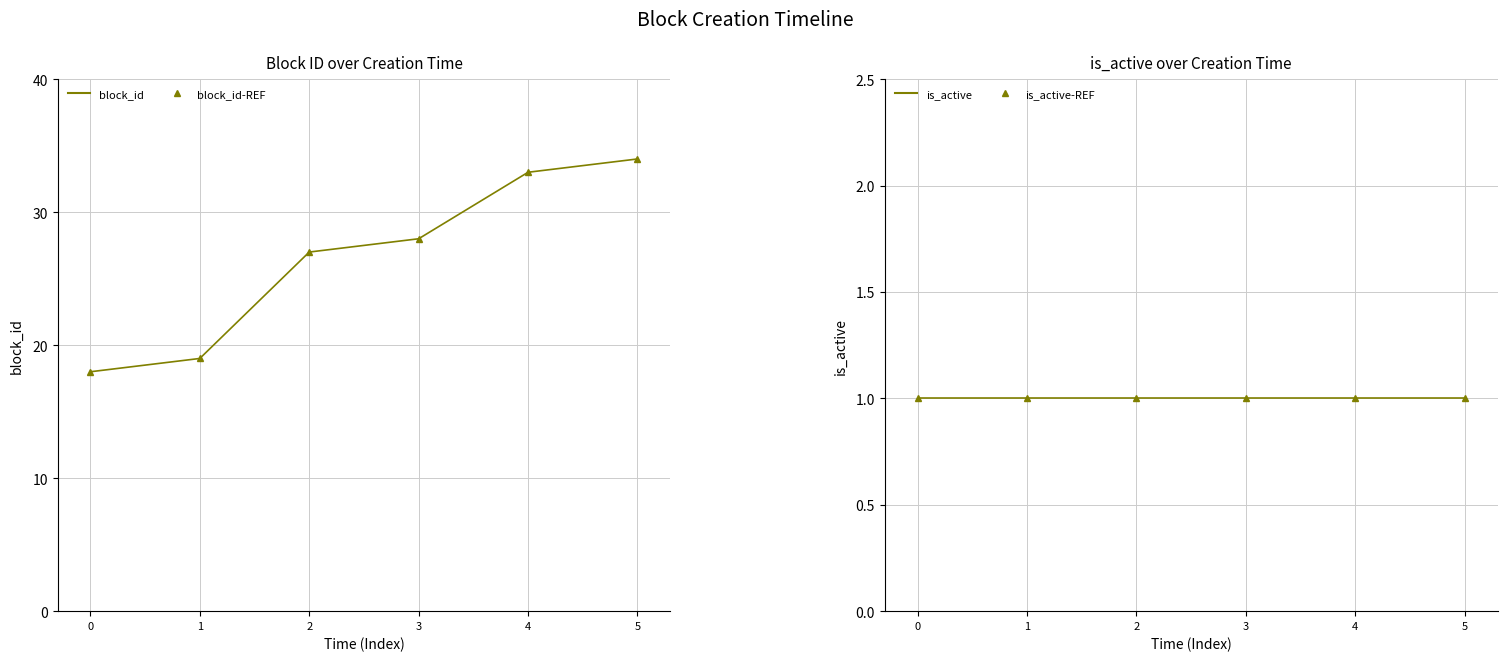

Reading left to right, extract all data points from this chart.

block_id: 0=18	1=19	2=27	3=28	4=33	5=34
block_id-REF: 0=18	1=19	2=27	3=28	4=33	5=34
is_active: 0=1	1=1	2=1	3=1	4=1	5=1
is_active-REF: 0=1	1=1	2=1	3=1	4=1	5=1